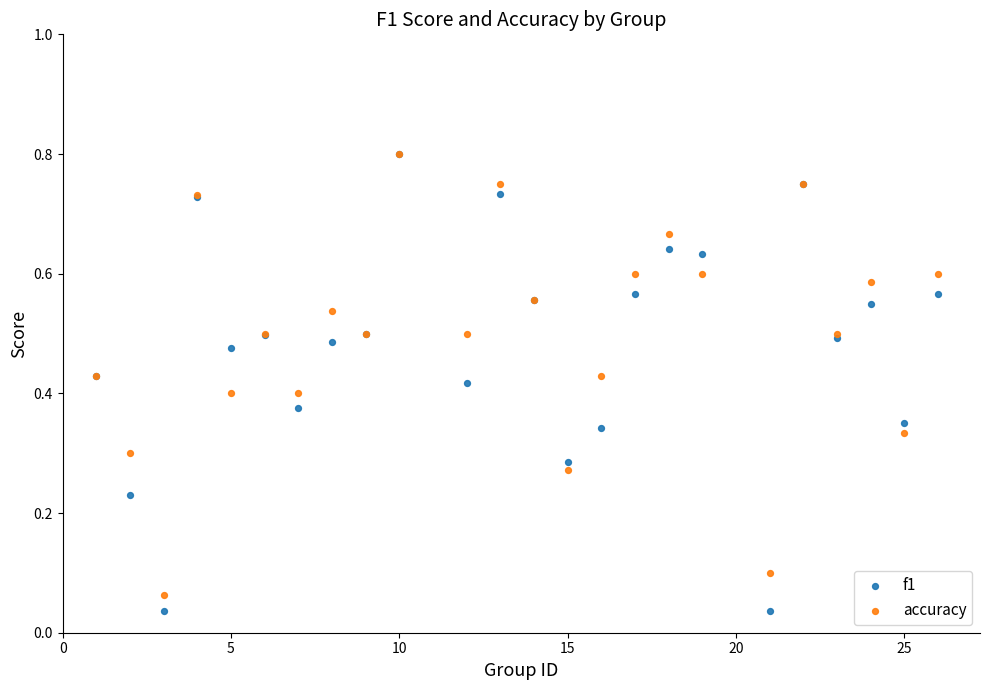

Which series has the largest Y range (max minus min)?

f1